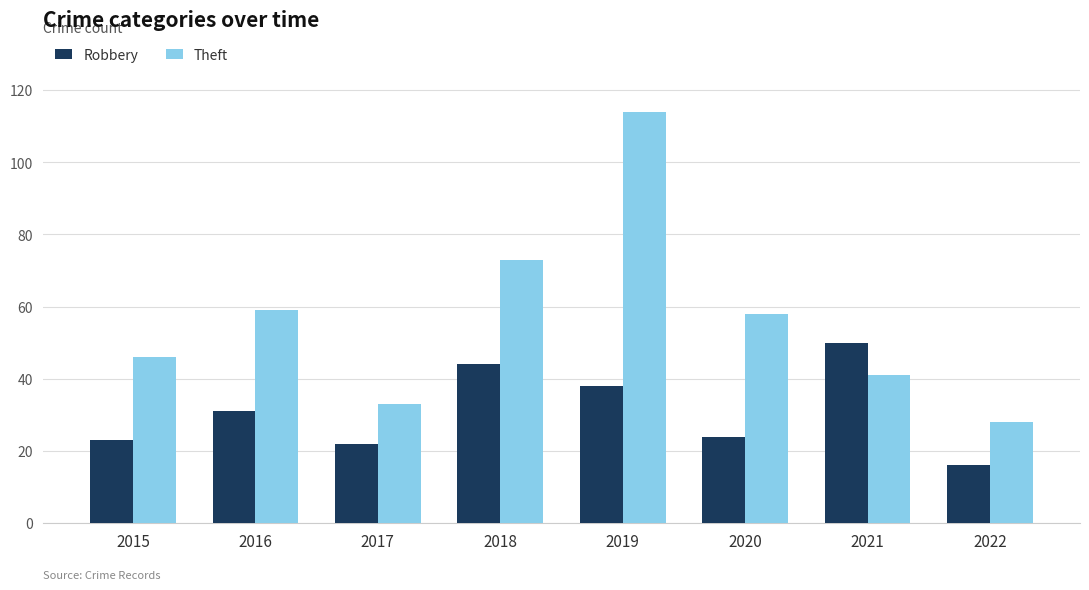

What is the total value across all series at 2017?

55